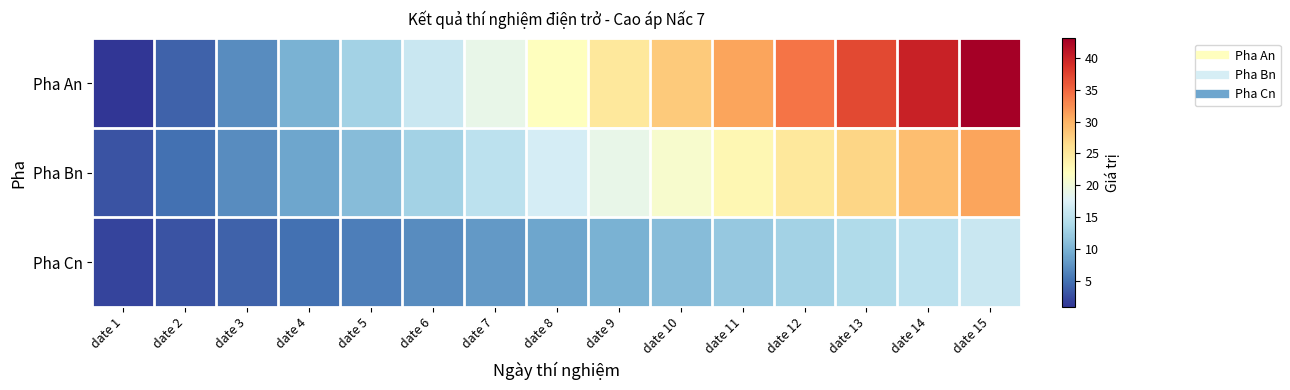

How many distinct data groups are displayed?

3